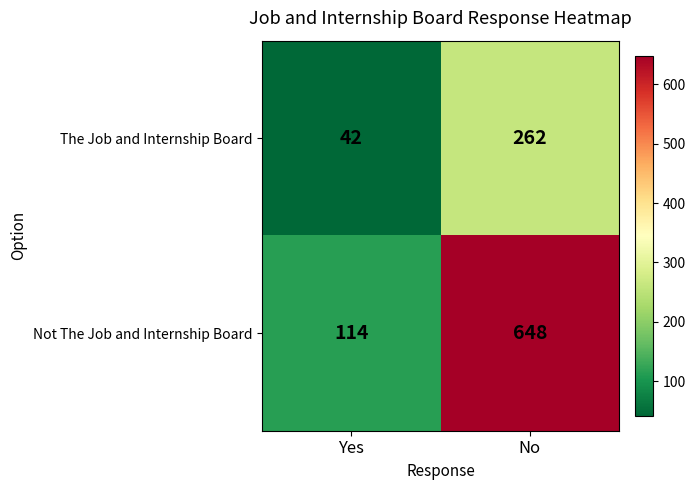

At which category does the chart reach its minimum across all series?

Yes